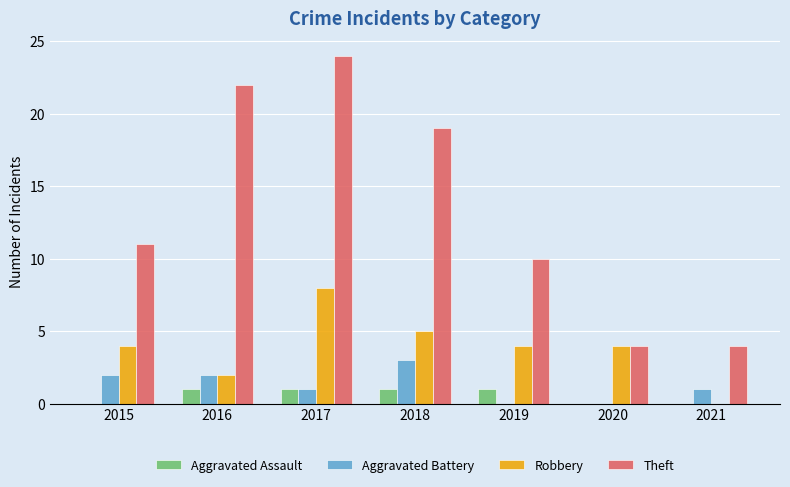

What are all the series names shown in the legend?

Aggravated Assault, Aggravated Battery, Robbery, Theft